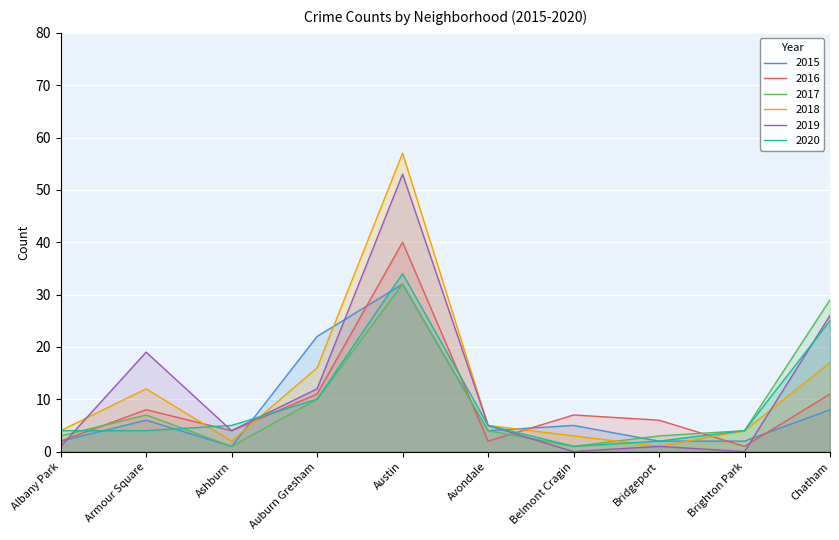

At Ashburn, list the series in order from largest to smallest.

2020, 2016, 2019, 2018, 2015, 2017